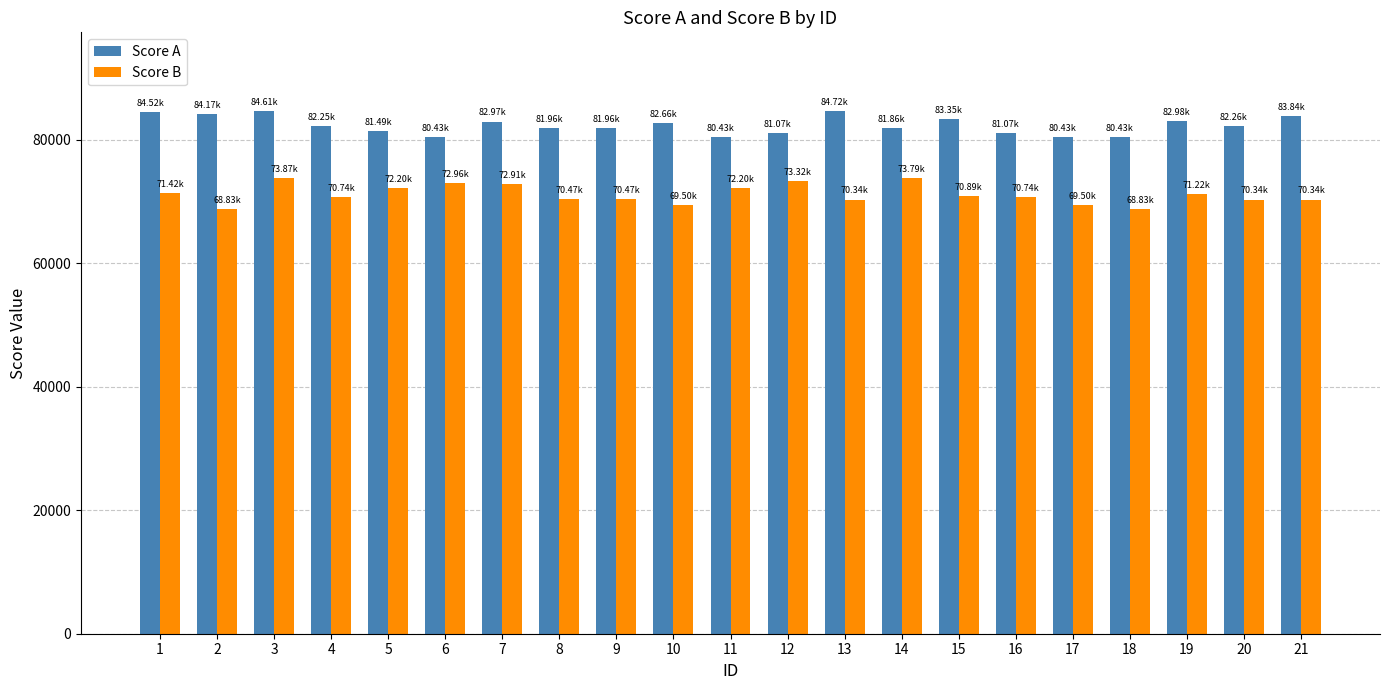

Rank the series by their average value, from lowest to highest.

Score B, Score A